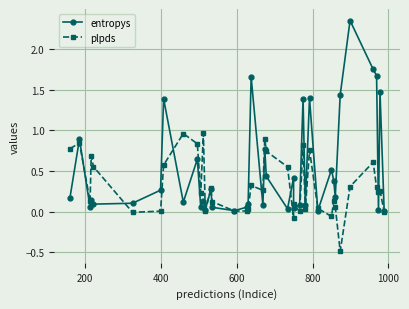

The plpds series shows 0.0 at 29. True or false?

False